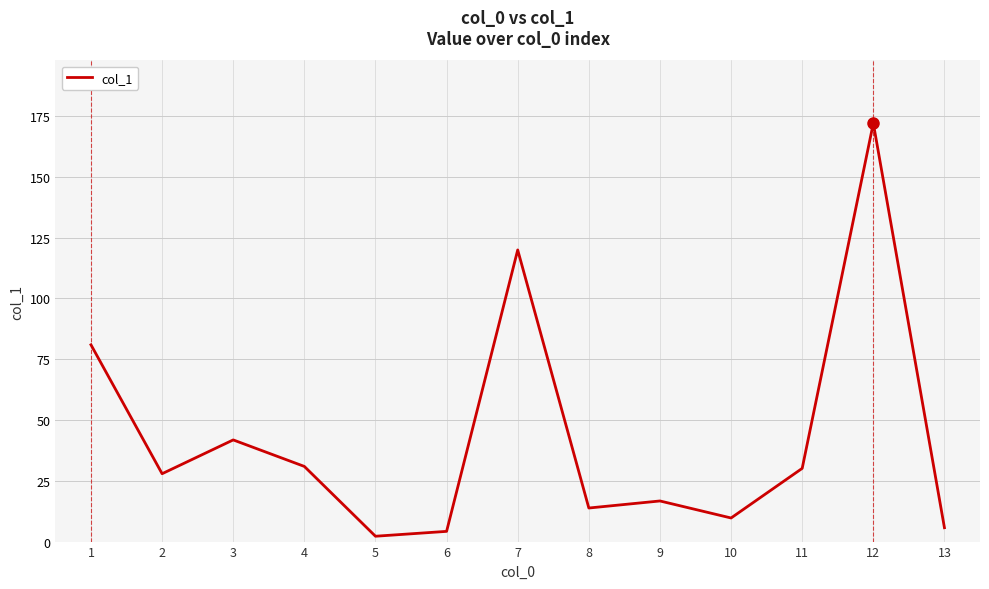

How many series are shown in this chart?

1